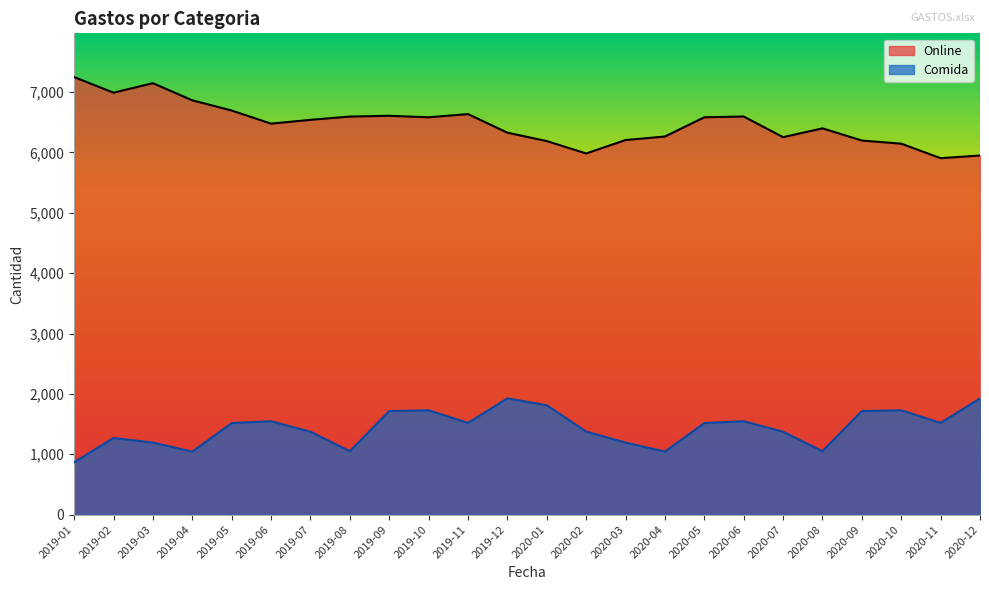

Which series has the largest total across all categories?

Online